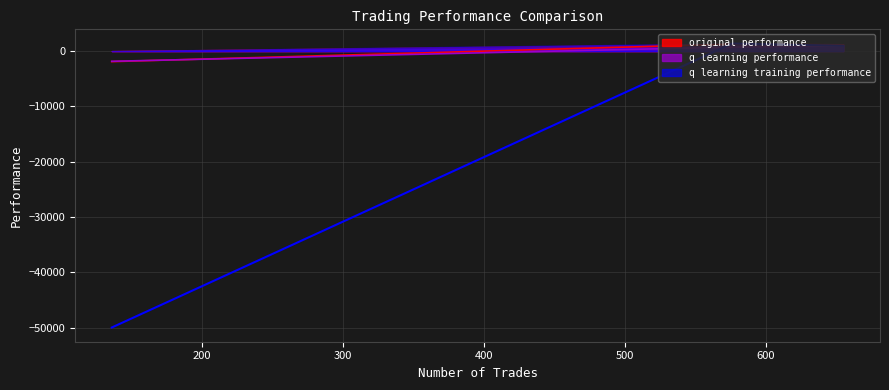

How many data points does each series have?

3